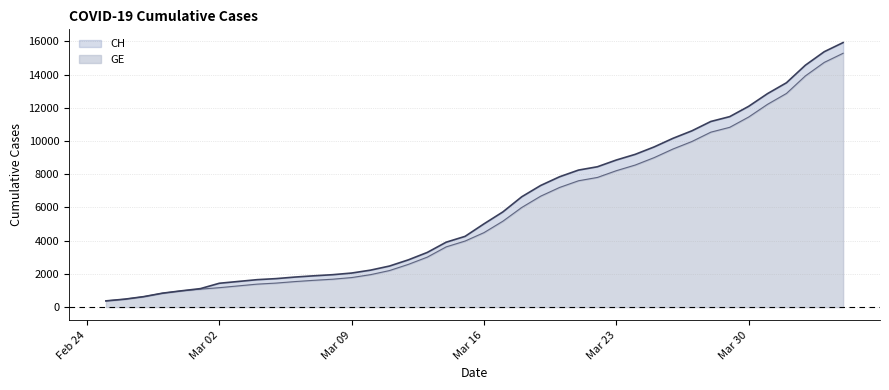

True or false: CH and GE intersect in this chart.

False